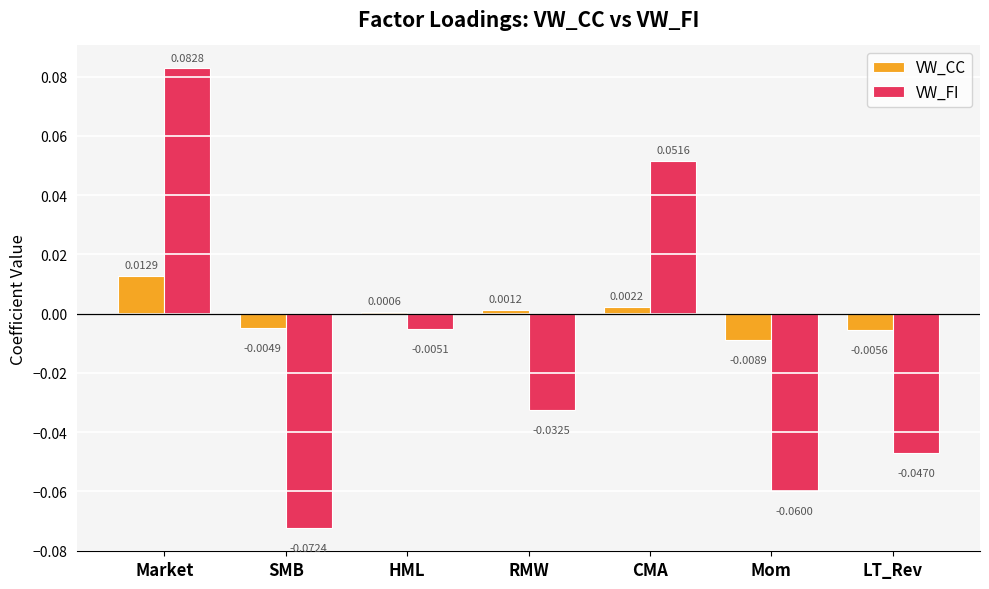

How many values in VW_FI are above zero?

2